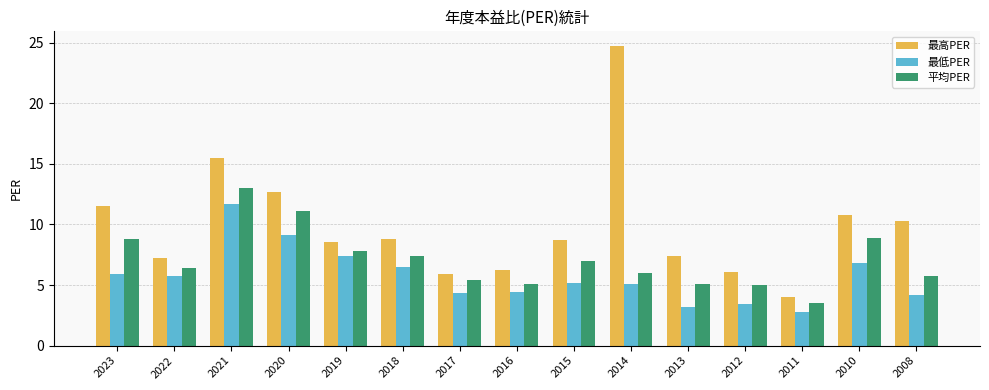

Are the bars horizontal?

No